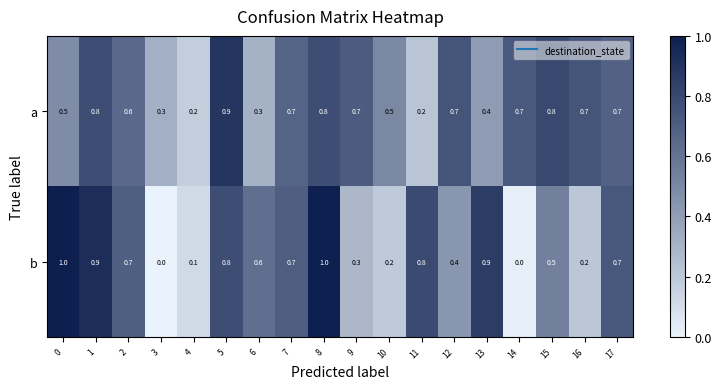

What is the maximum value shown in the chart?

1.0